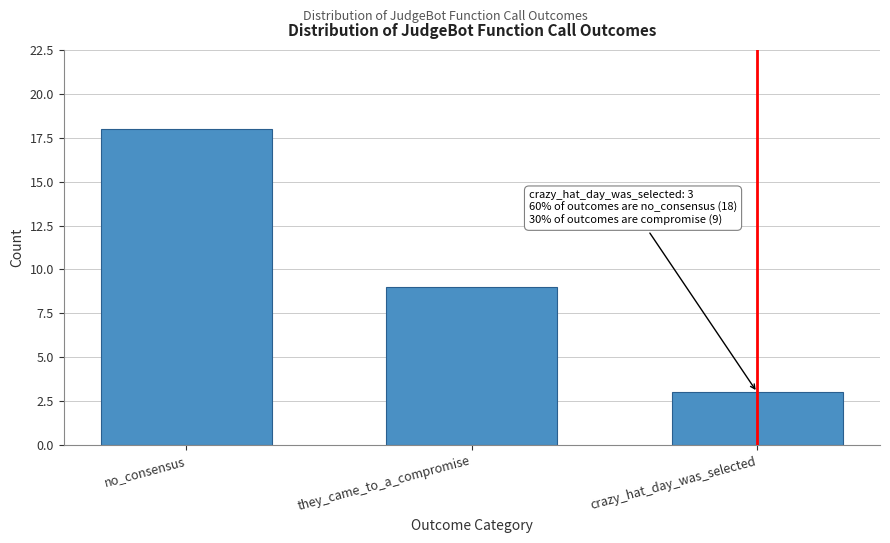

Reading left to right, transcribe all the data shown in this chart.

no_consensus=18	they_came_to_a_compromise=9	crazy_hat_day_was_selected=3